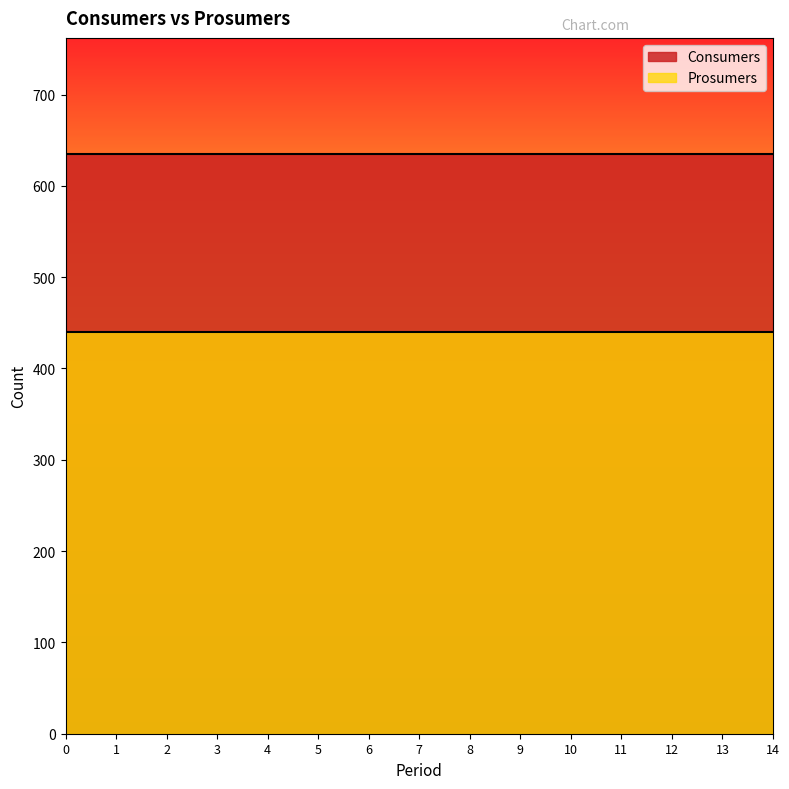

True or false: Prosumers and Consumers intersect in this chart.

False